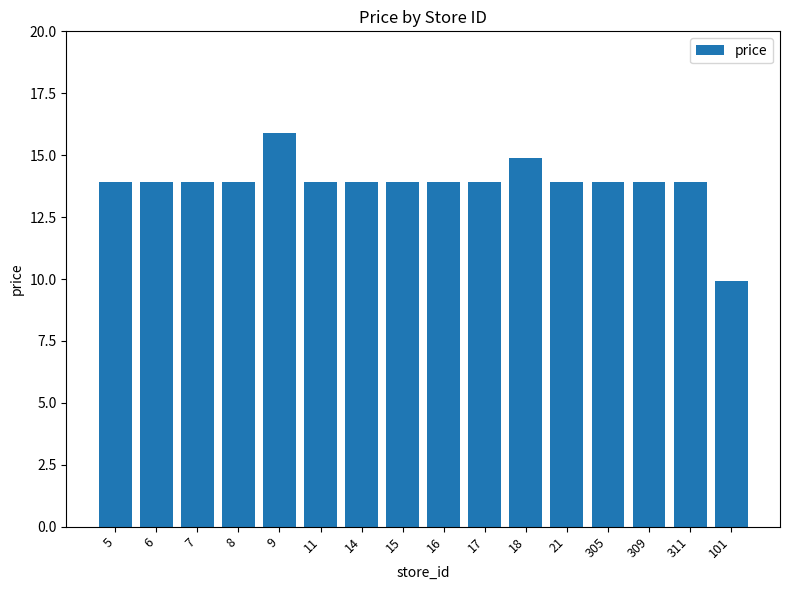

At which category does the chart reach its minimum across all series?

101